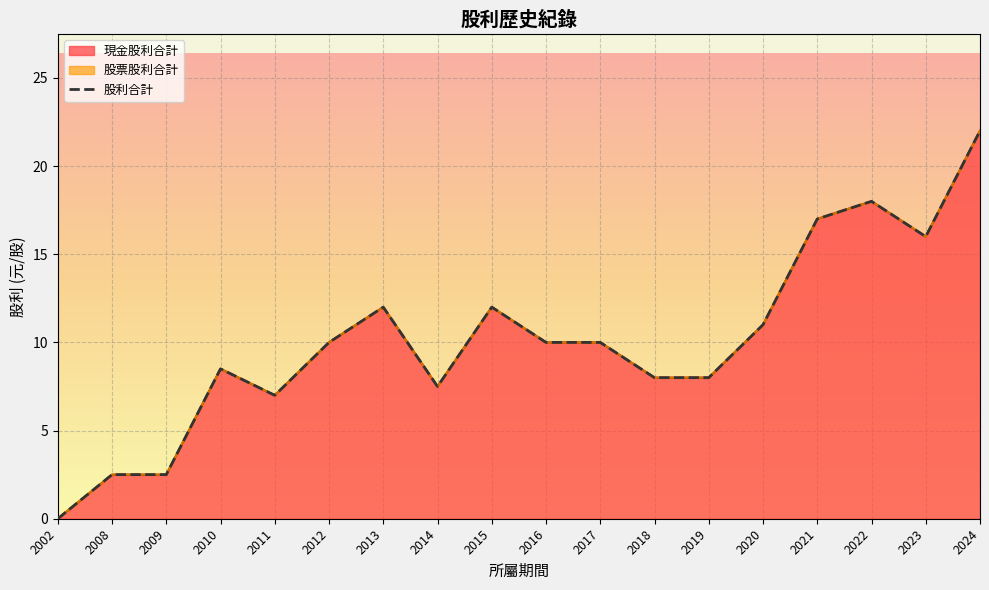

What is the maximum value for 現金股利合計?

22.0